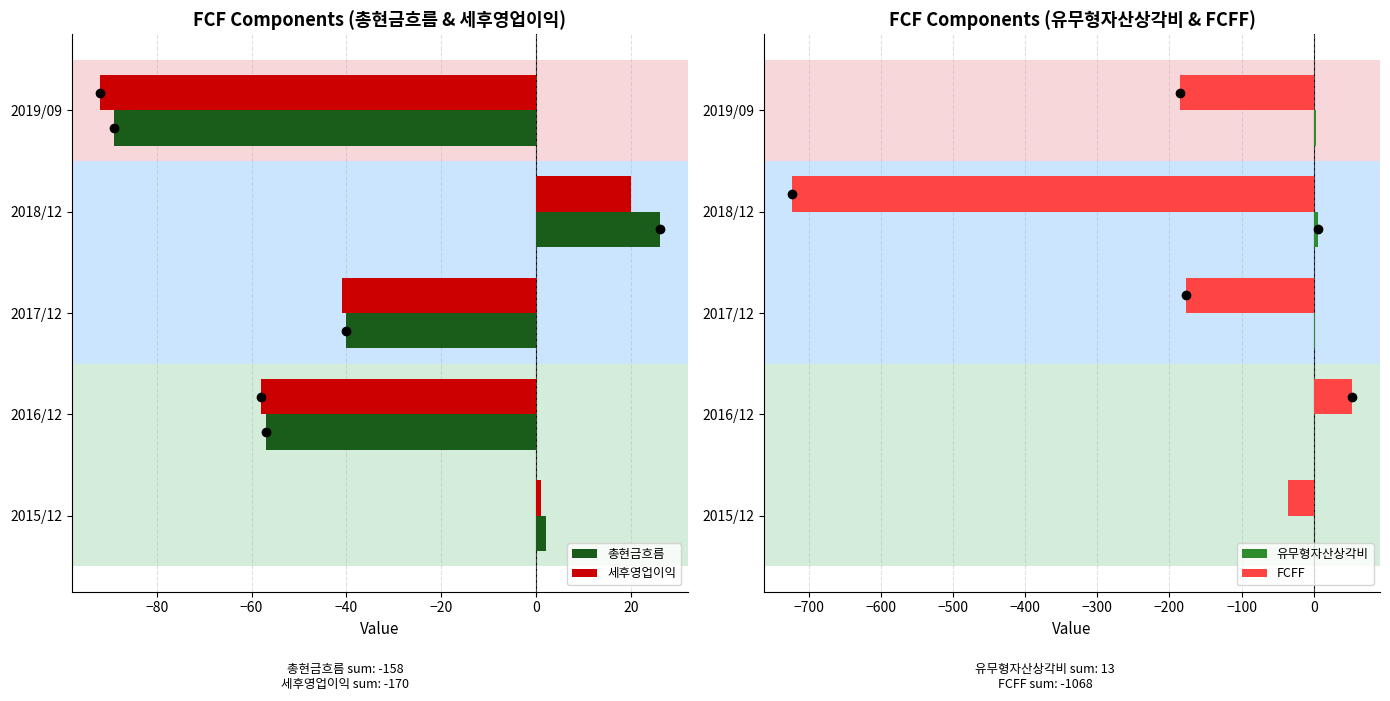

What is the value of the 총현금흐름 bar at the 2nd from the left?

-57